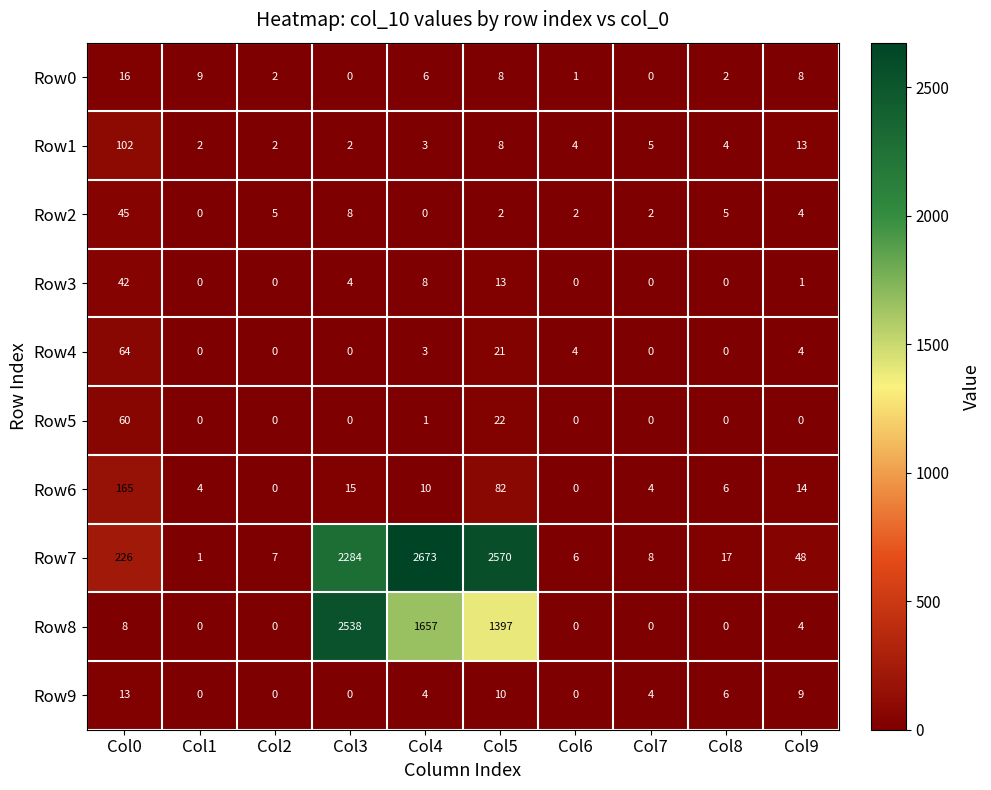

How many data points does each series have?

10